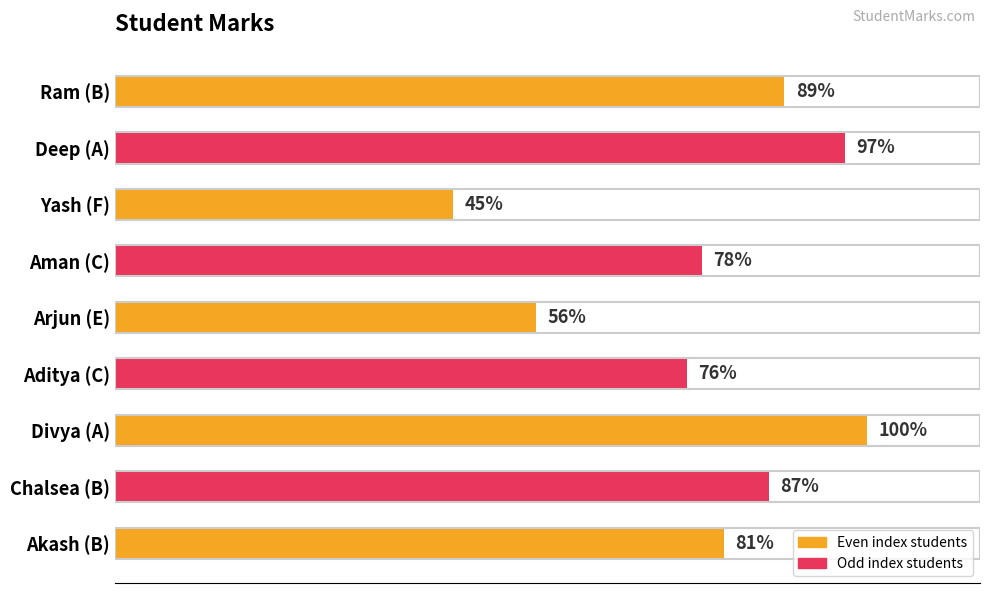

Are the bars horizontal?

Yes